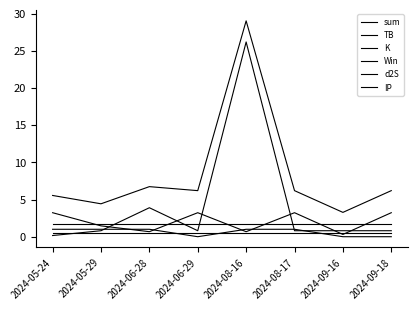

Does the chart display data point markers on the line(s)?

No